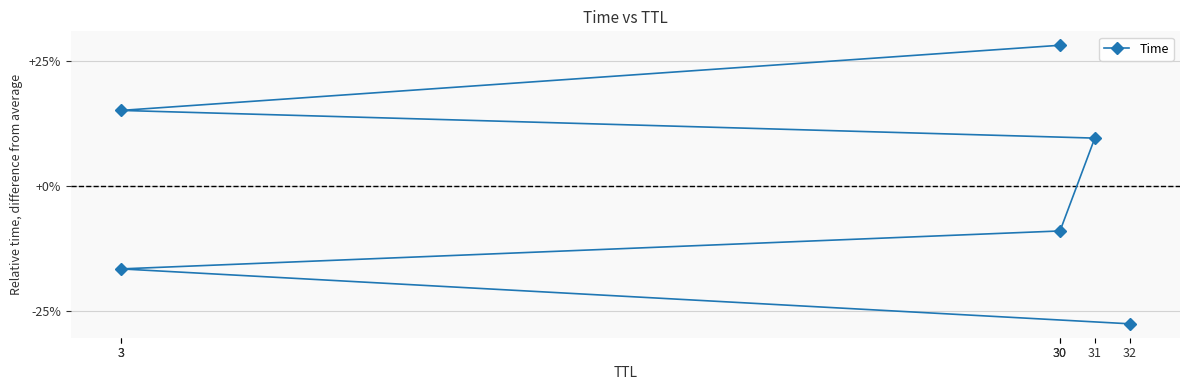

The value at 3 is -3.8. True or false?

False